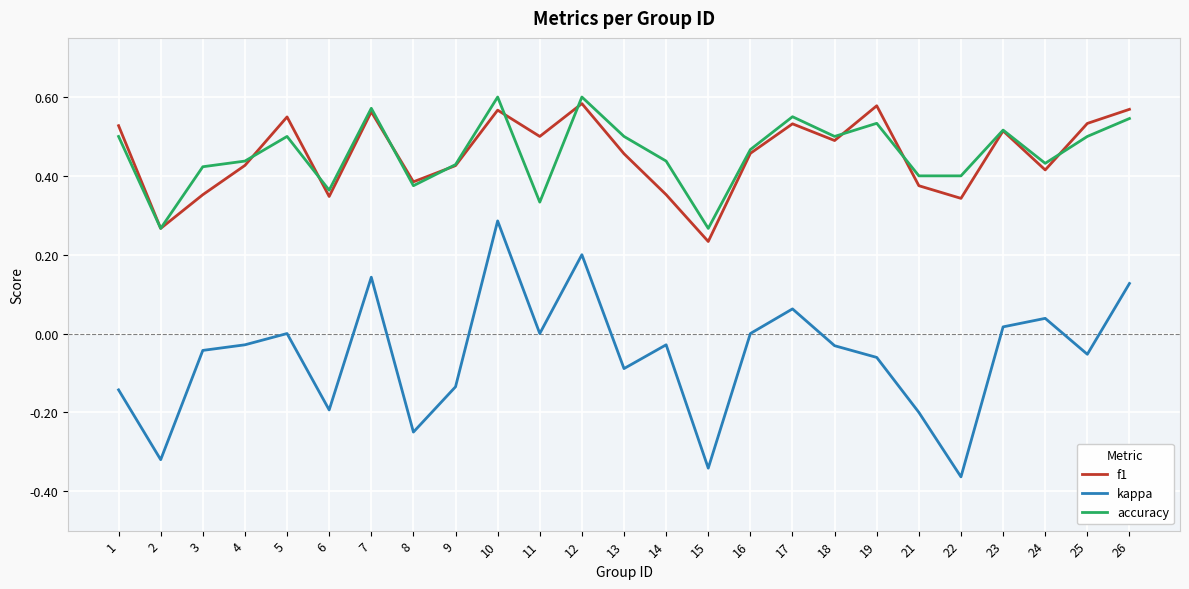

The kappa series shows -0.1 at 25. True or false?

True